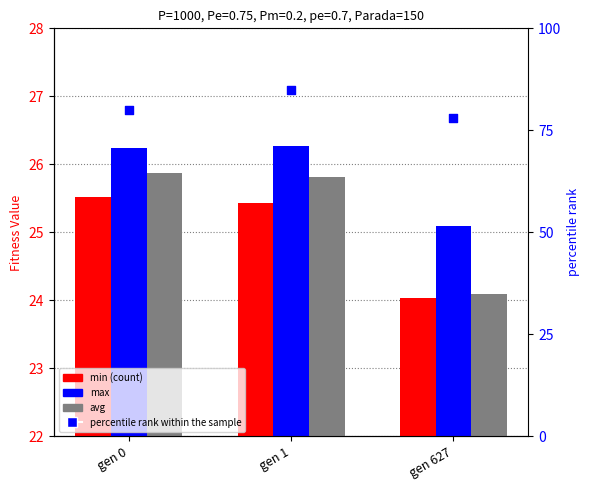

Which series reaches the minimum Y coordinate?

min